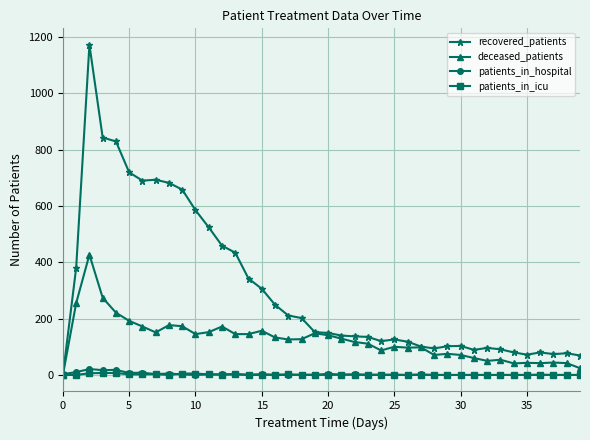

What is the difference between the maximum and minimum values in the patients_in_hospital series?

21